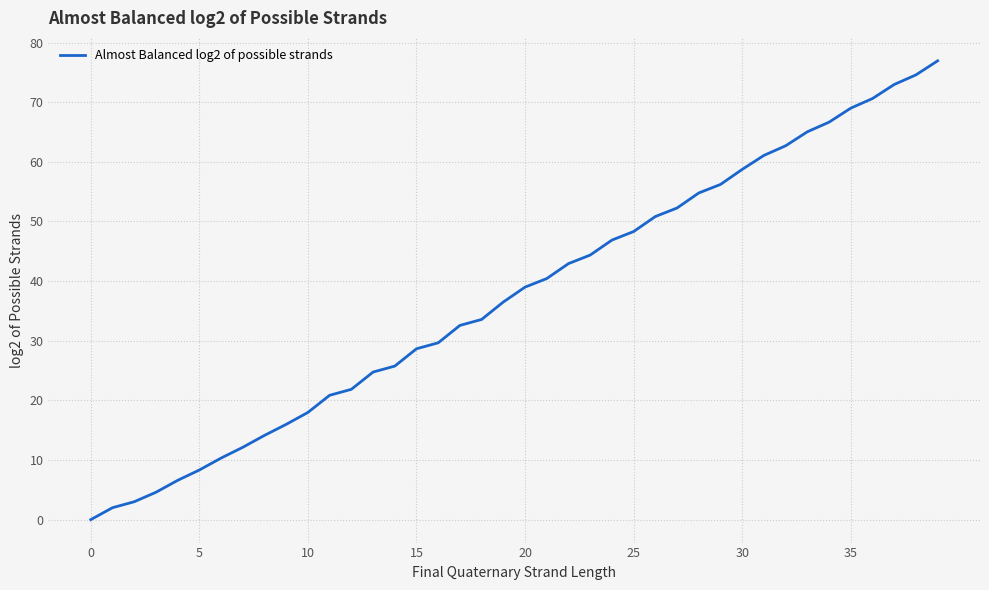

What is the difference between the maximum and minimum values?

76.9